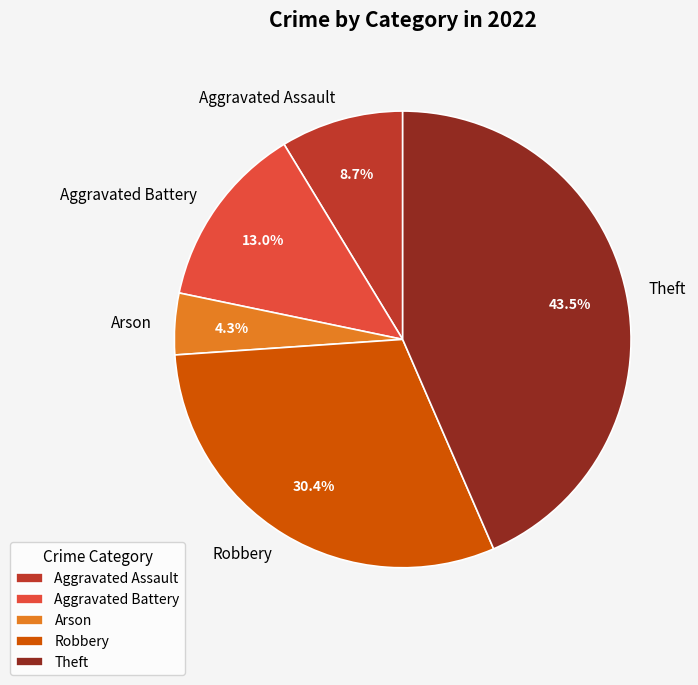

Is Arson the majority of the pie?

No